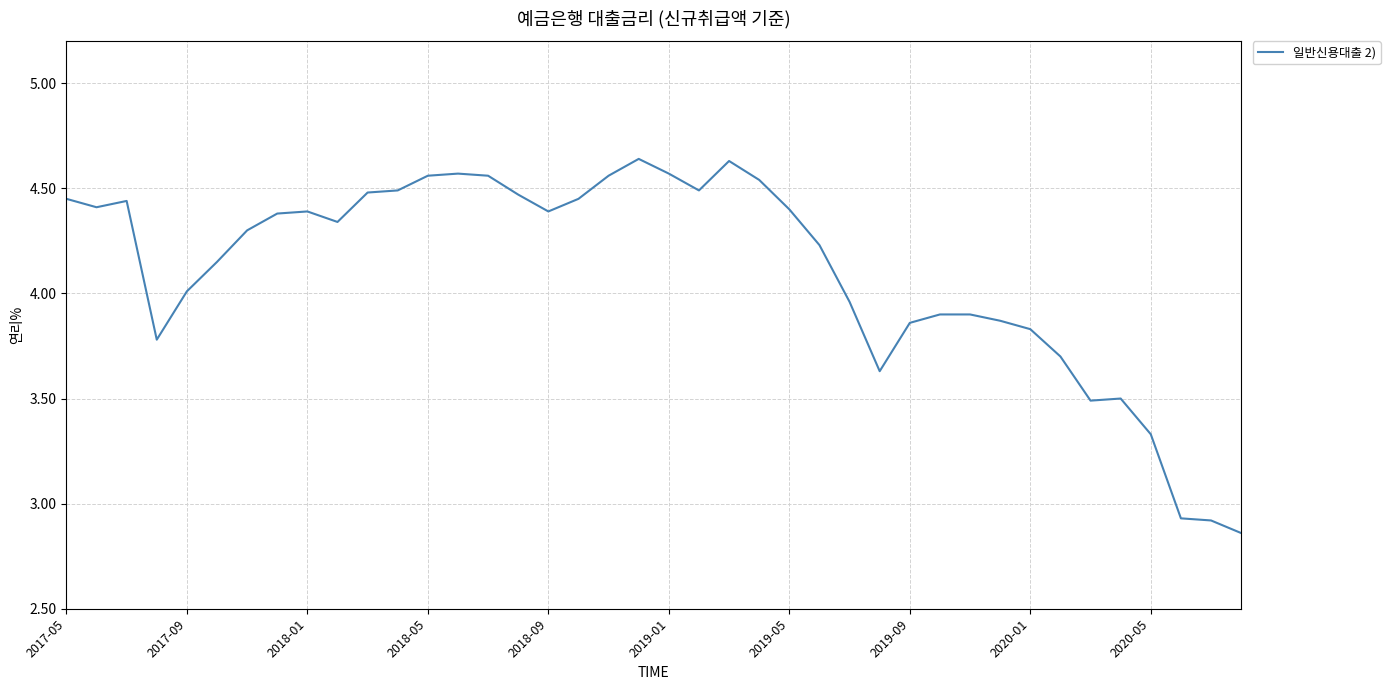

What is the difference between the maximum and minimum values?

1.8